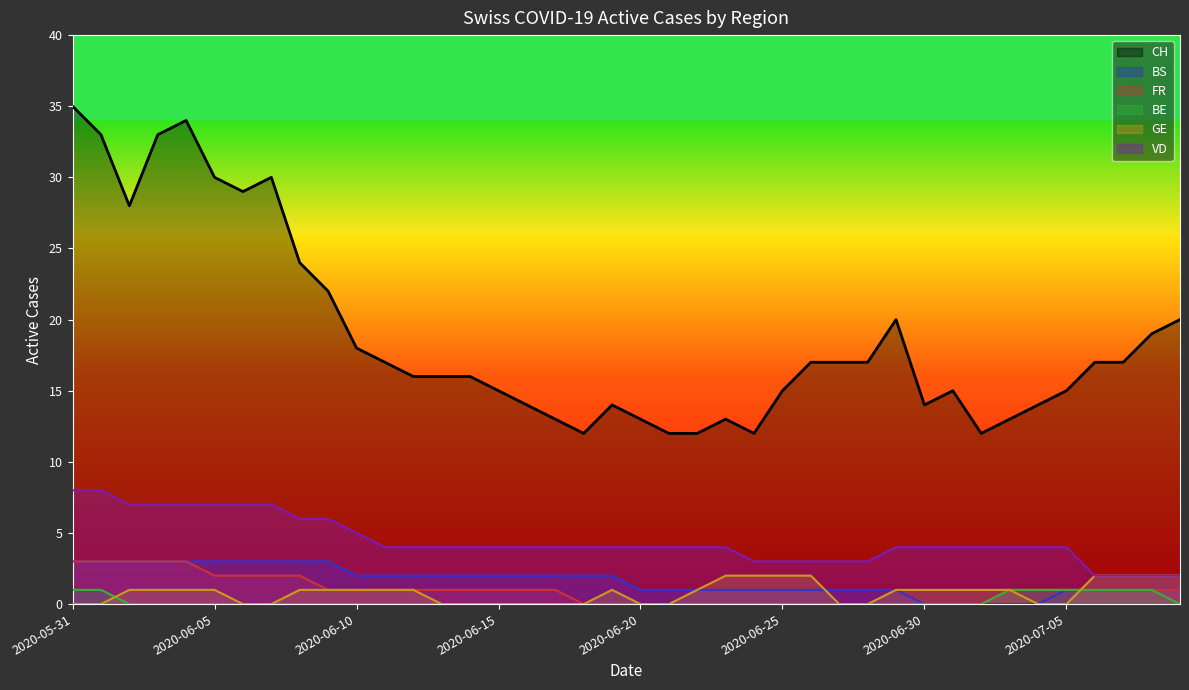

At which label does VD reach its peak?

2020-05-31